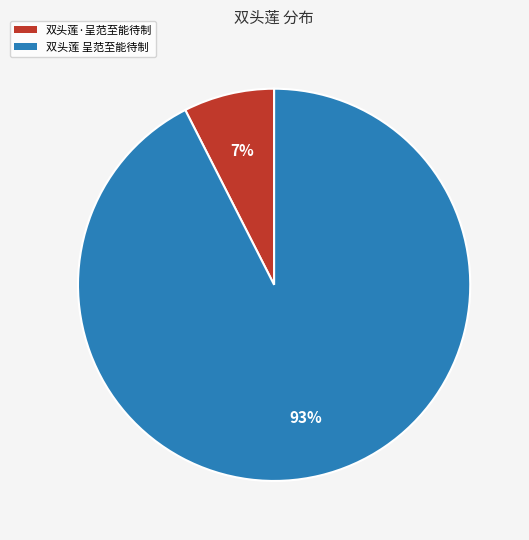

Which category accounts for the majority?

双头莲 呈范至能待制